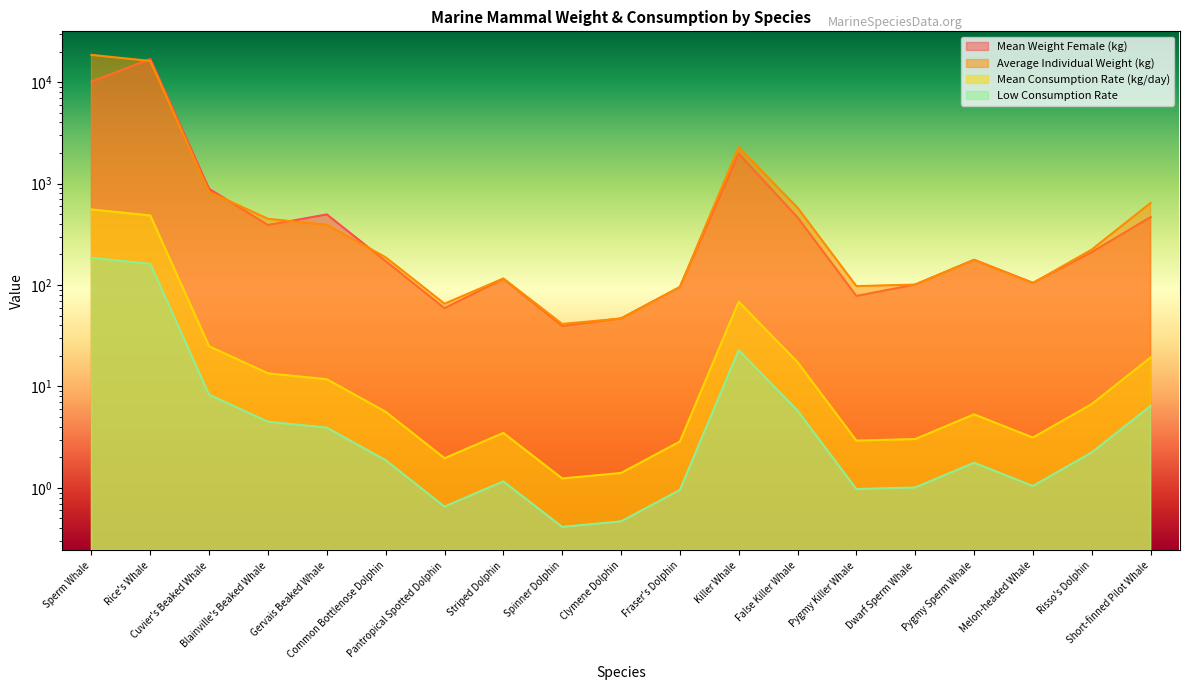

Is the value of Low Consumption Rate at Sperm Whale greater than the value of Mean Consumption Rate (kg/day) at Killer Whale?

Yes